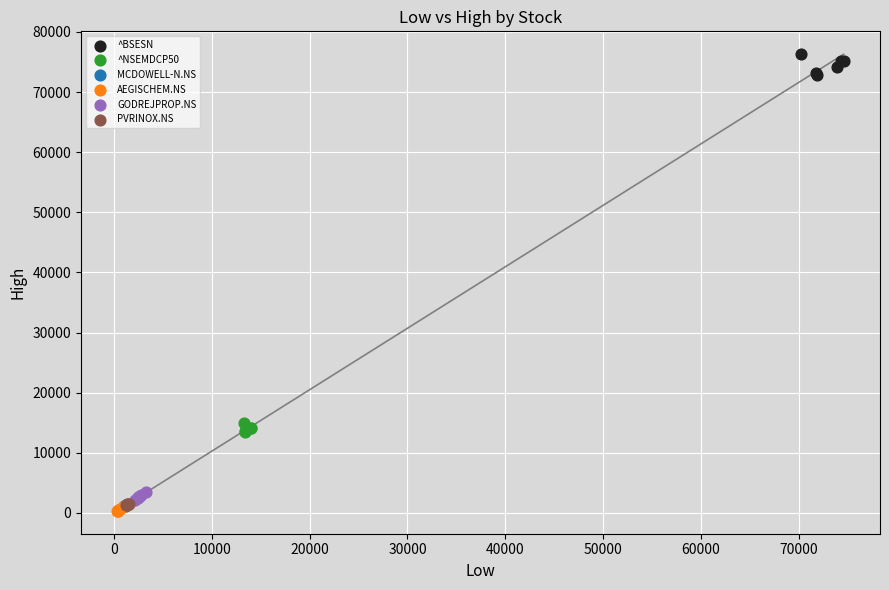

Which series has the widest spread of Y values?

^BSESN